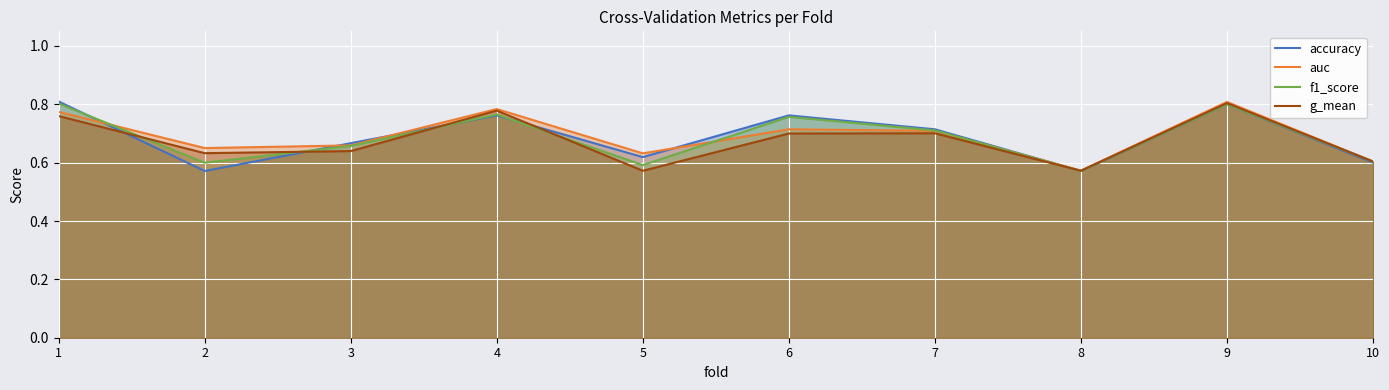

Between 1 and 6, which is larger?

1